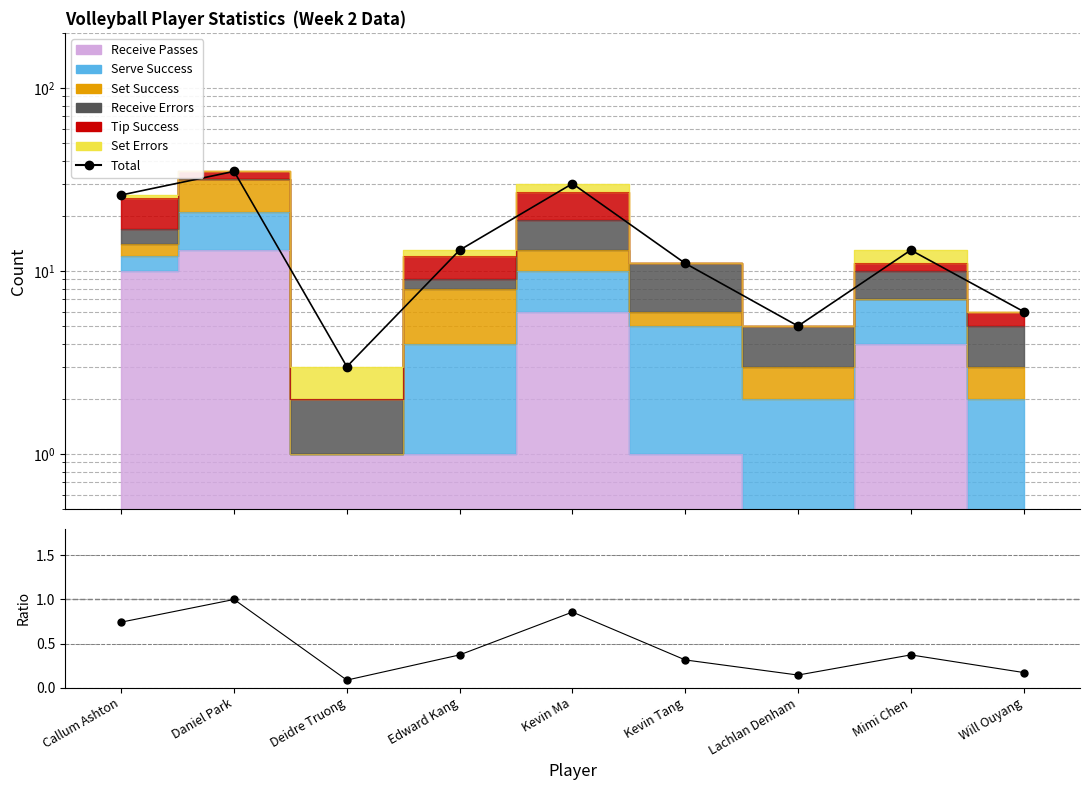

Does the chart have visible grid lines?

Yes